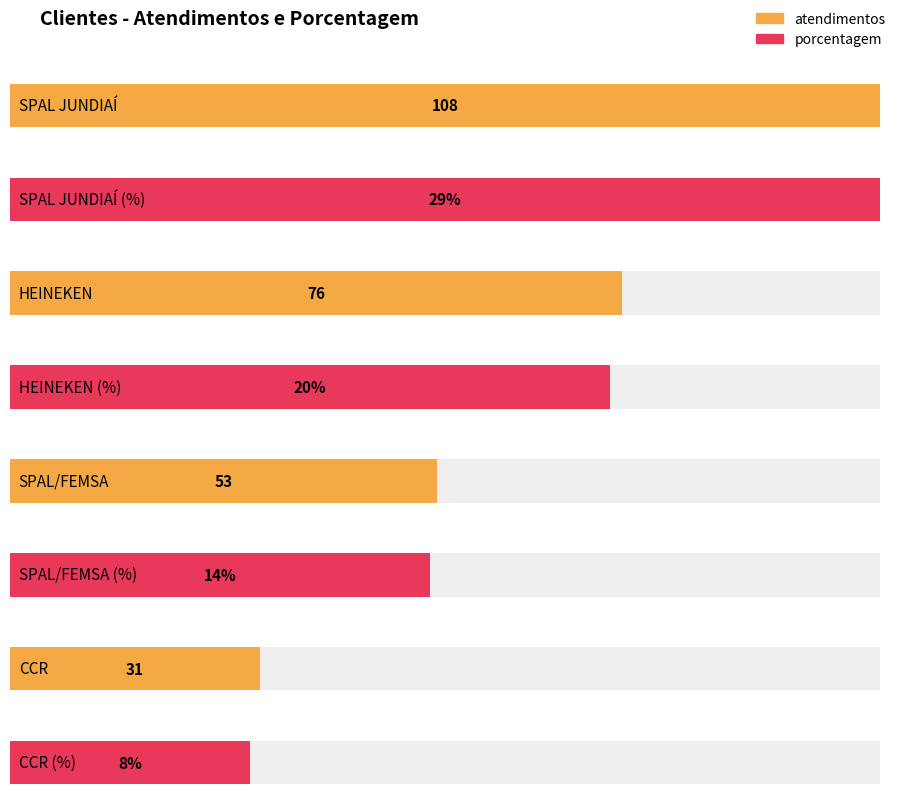

How many bars are there in each group?

2